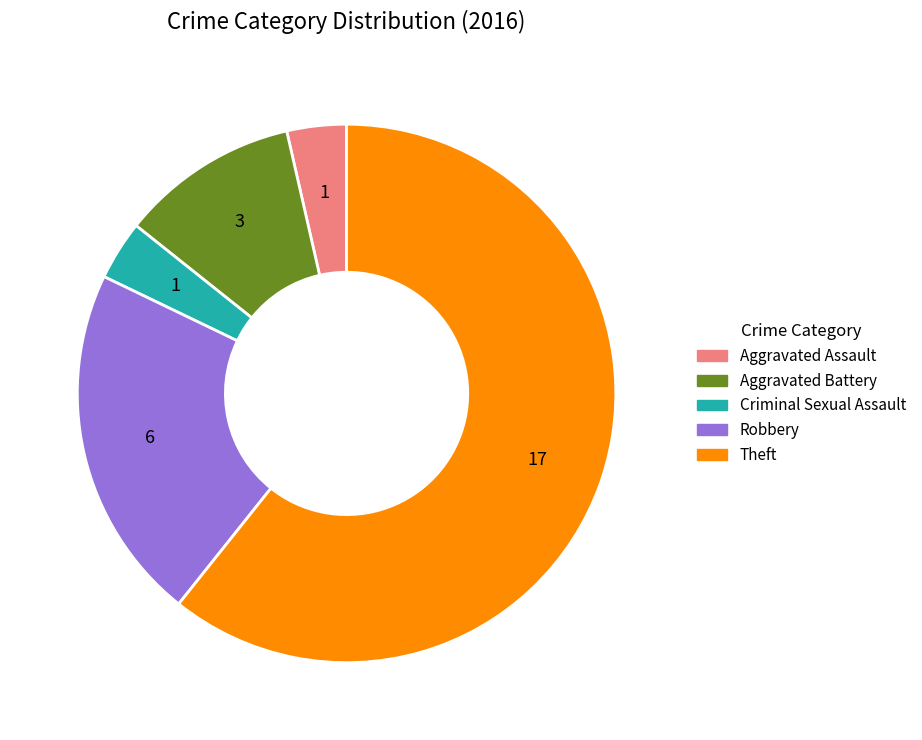

What is the ratio of the value at Criminal Sexual Assault to the value at Aggravated Assault?

1.0